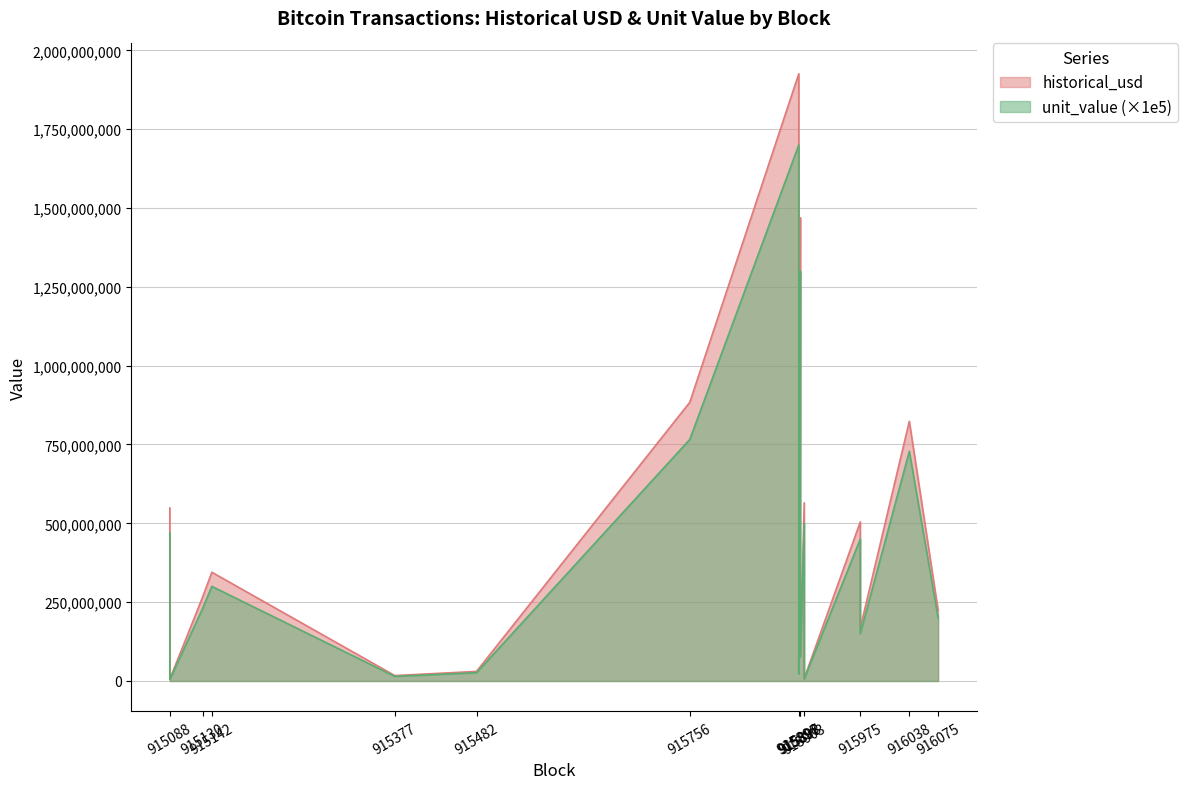

What is the total value across all series at 915130?

265494775.7